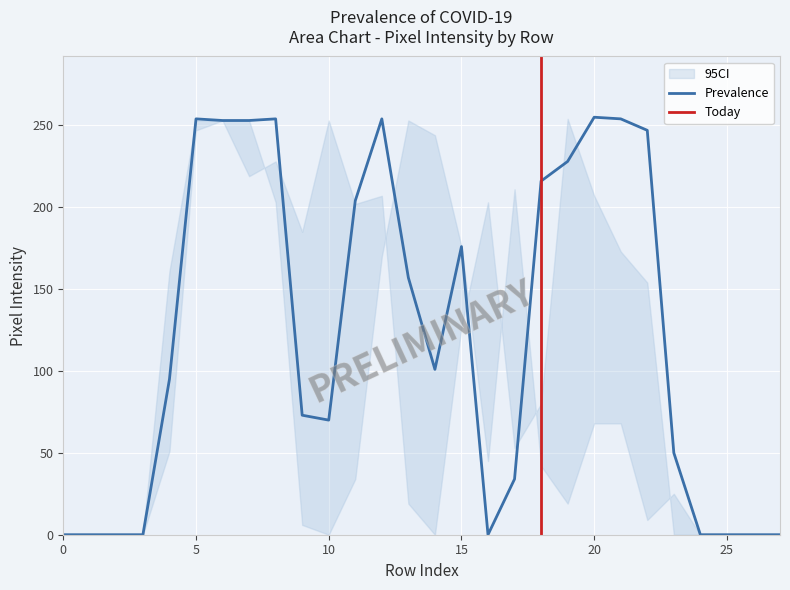

Is it true that Prevalence equals 39 at 10?

False